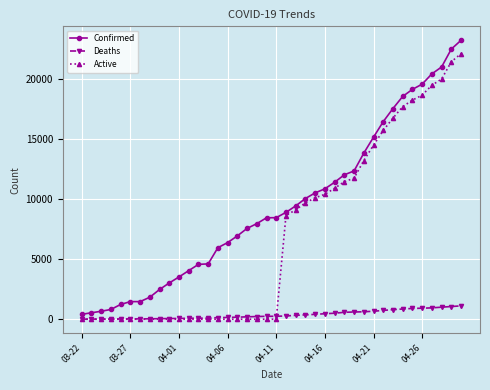

What is the difference between the second highest and minimum values in the Active series?

21429